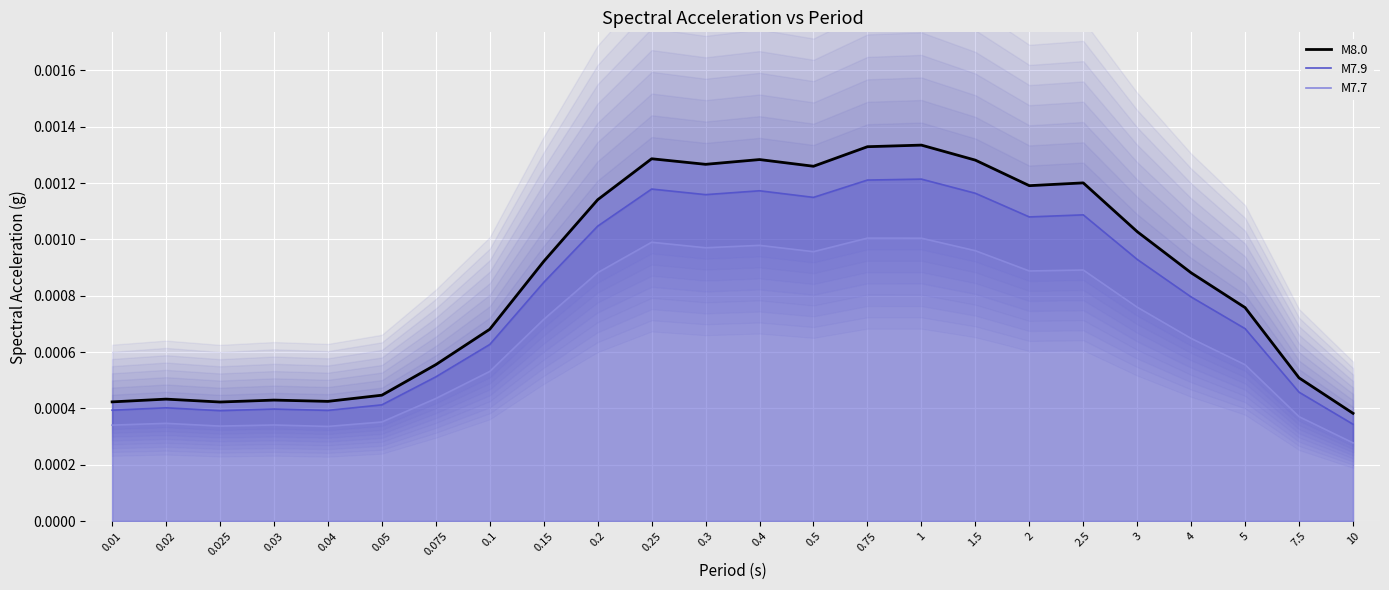

In M8.0, how many points are higher than both neighbors (excluding endpoints)?

6